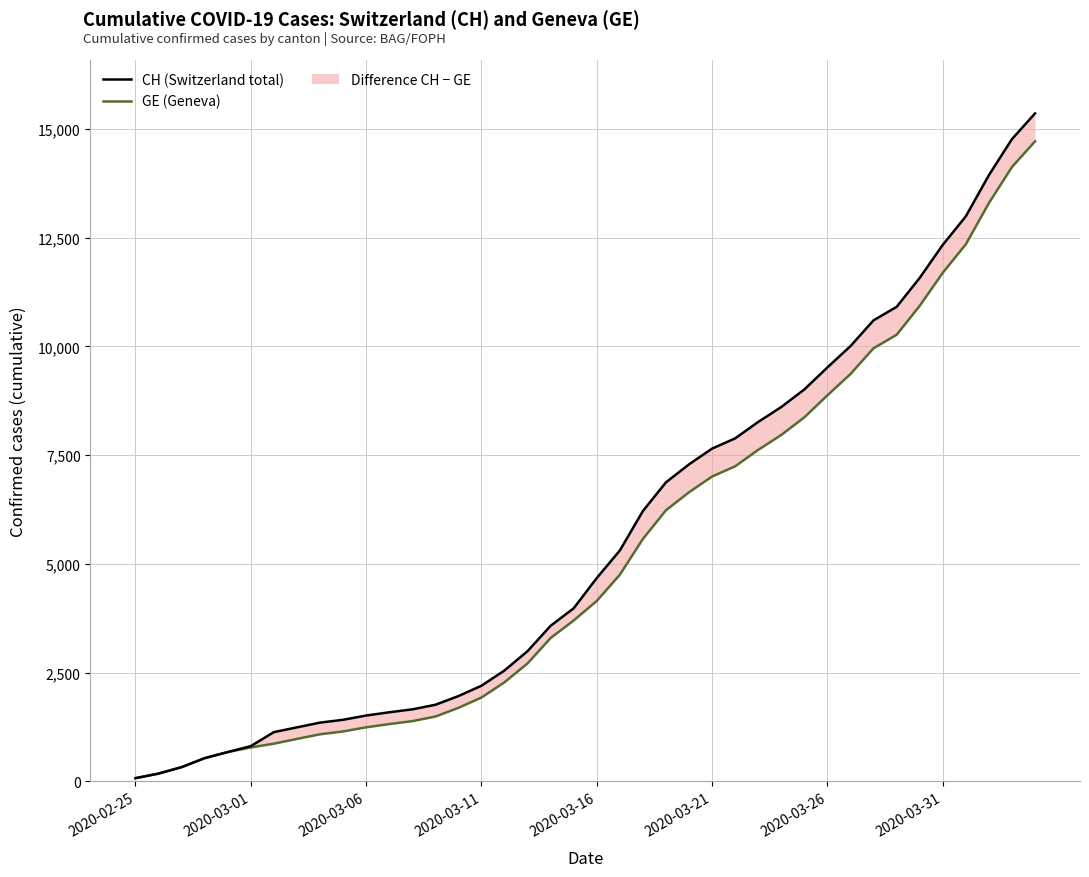

True or false: CH has more than 2 interior local peaks.

False